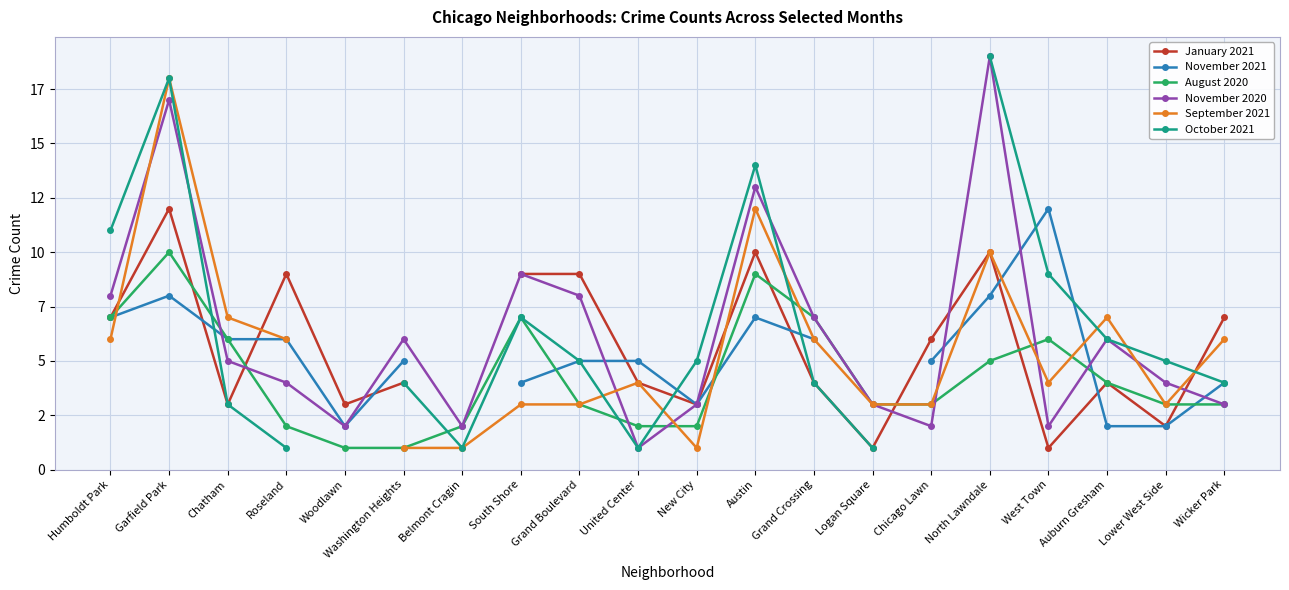

Where do November 2021 and September 2021 first cross each other?

Humboldt Park and Garfield Park